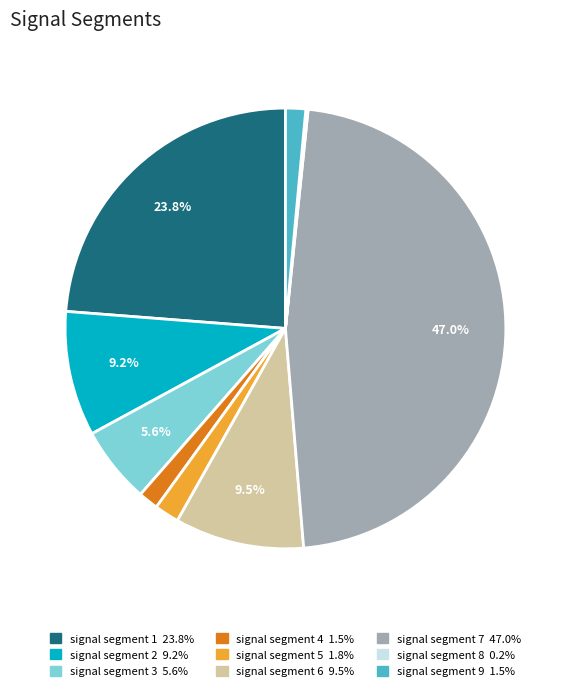

Is it true that signal segment 5 is 15% of the pie?

False